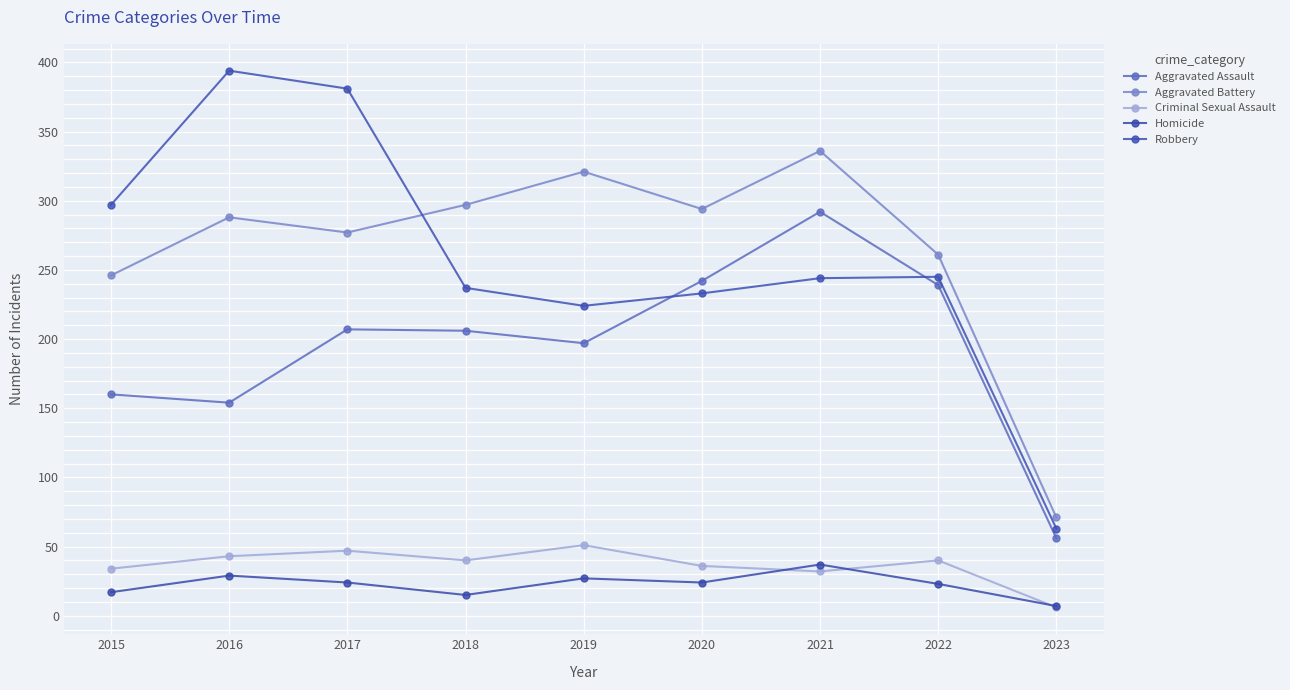

Reading left to right, what are all the values shown in this chart?

Aggravated Assault: 2015=160	2016=154	2017=207	2018=206	2019=197	2020=242	2021=292	2022=239	2023=56
Aggravated Battery: 2015=246	2016=288	2017=277	2018=297	2019=321	2020=294	2021=336	2022=261	2023=71
Criminal Sexual Assault: 2015=34	2016=43	2017=47	2018=40	2019=51	2020=36	2021=32	2022=40	2023=6
Homicide: 2015=17	2016=29	2017=24	2018=15	2019=27	2020=24	2021=37	2022=23	2023=7
Robbery: 2015=297	2016=394	2017=381	2018=237	2019=224	2020=233	2021=244	2022=245	2023=63